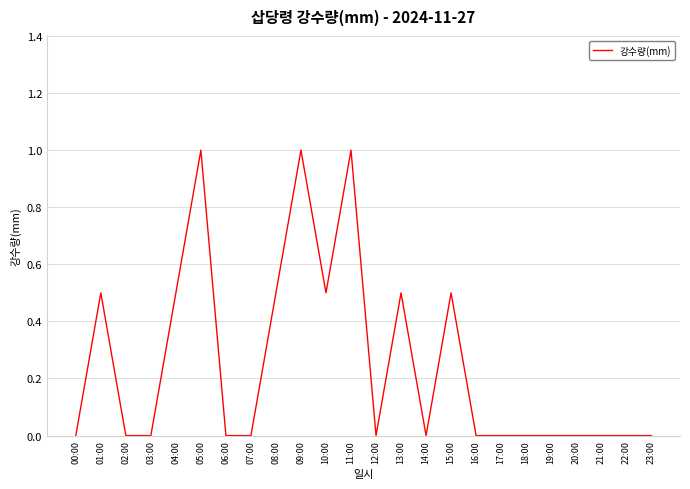

What is the sum of the values at 15:00 and 07:00?

0.5